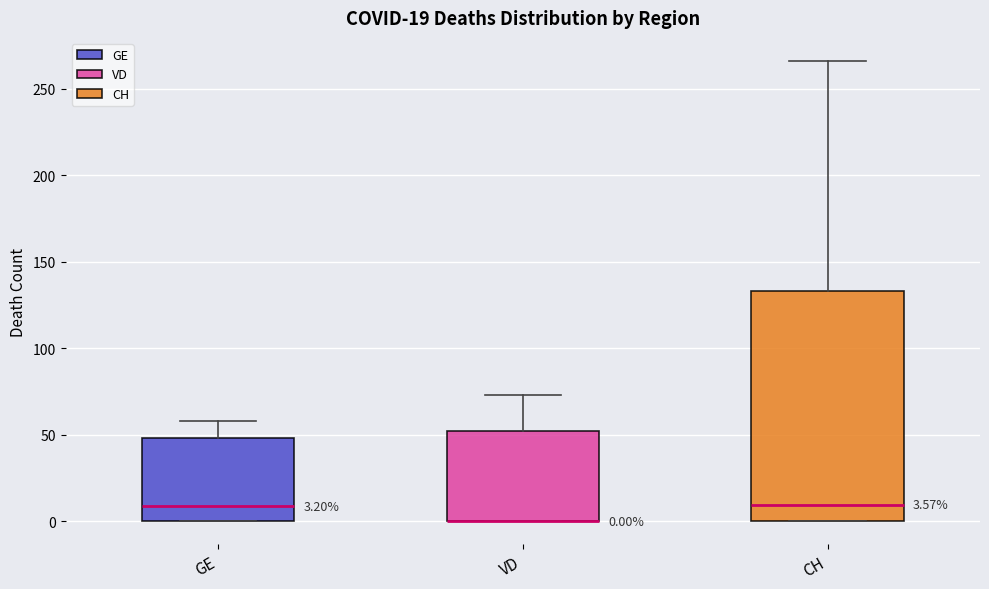

Comparing the boxes themselves (not the whiskers), which one is the tallest?

CH